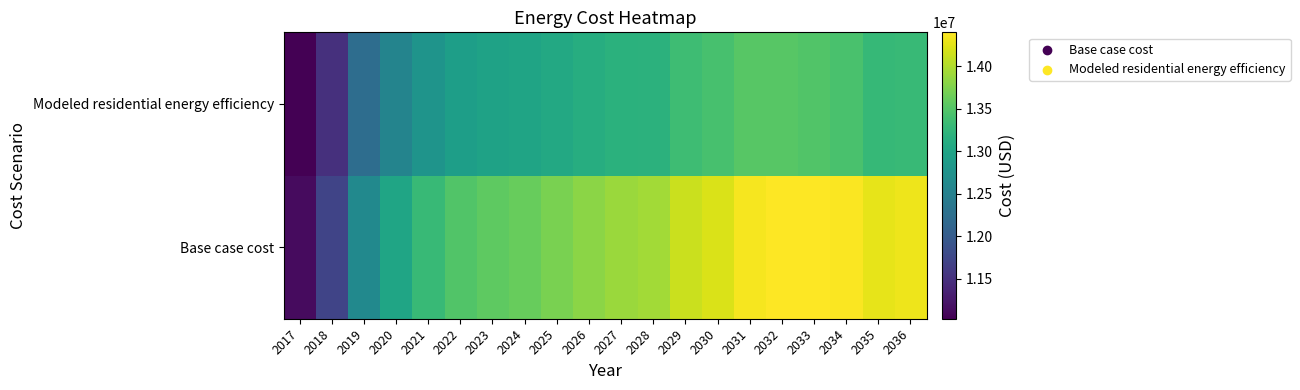

At how many categories does at least one series exceed 11329286?

19